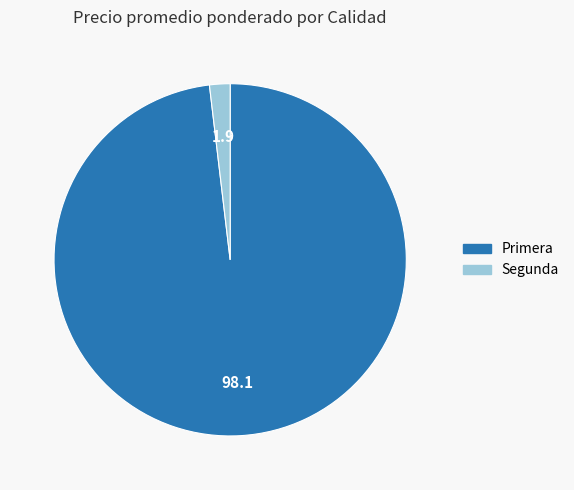

Does any single category account for the majority?

Yes